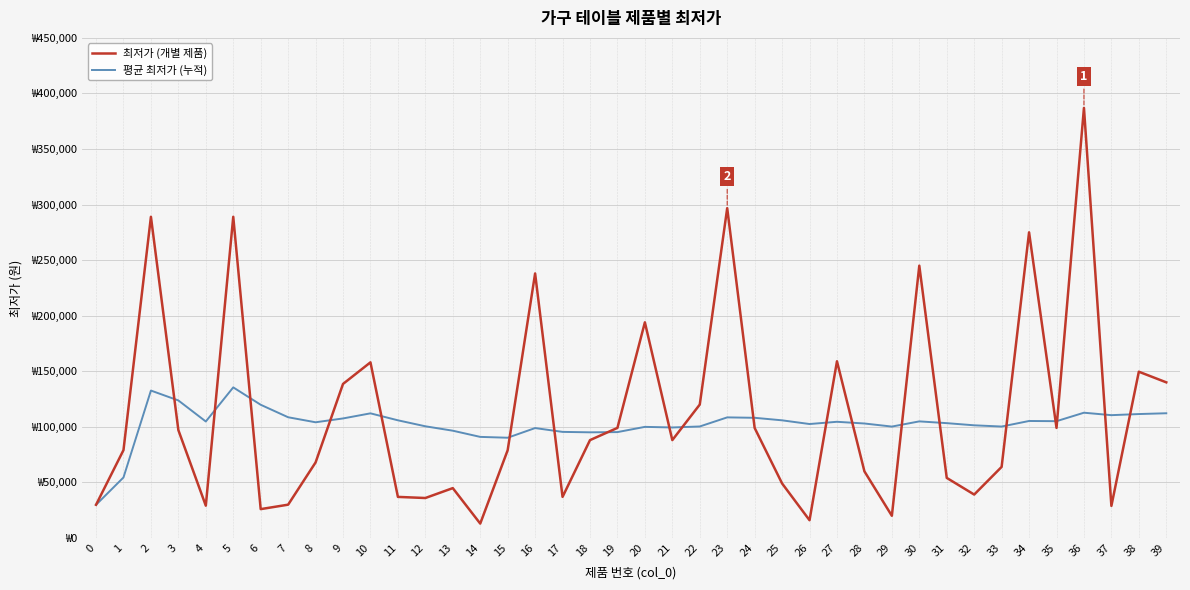

List the labels in order of 최저가 (개별 제품) value, smallest first.

14, 26, 29, 6, 37, 4, 0, 7, 12, 11, 17, 32, 13, 25, 31, 28, 33, 8, 15, 1, 18, 21, 3, 24, 19, 35, 22, 9, 39, 38, 10, 27, 20, 16, 30, 34, 2, 5, 23, 36